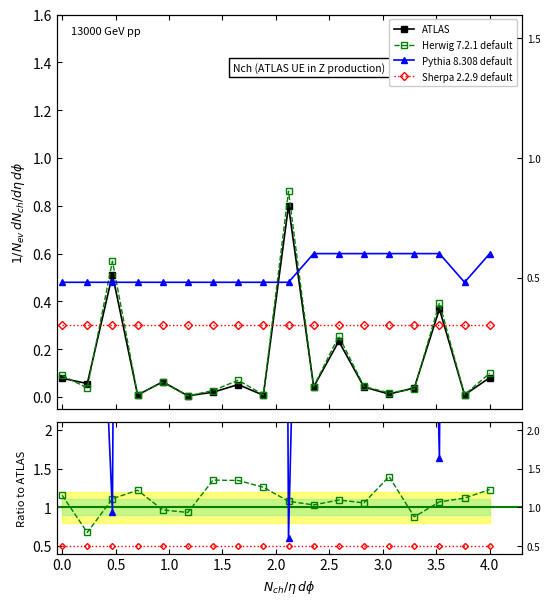

Which series has the largest total across all categories?

Pythia 8.308 default